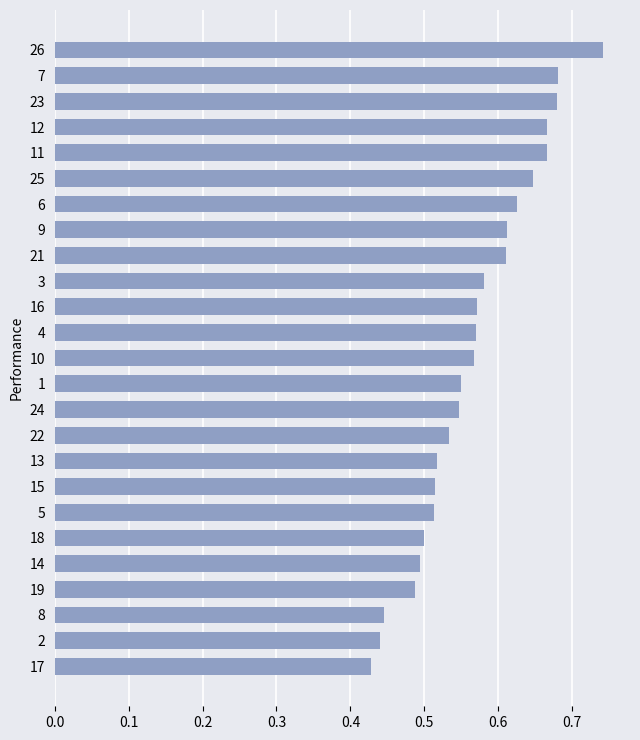

Is it true that the value at 18 is 0.5?

True